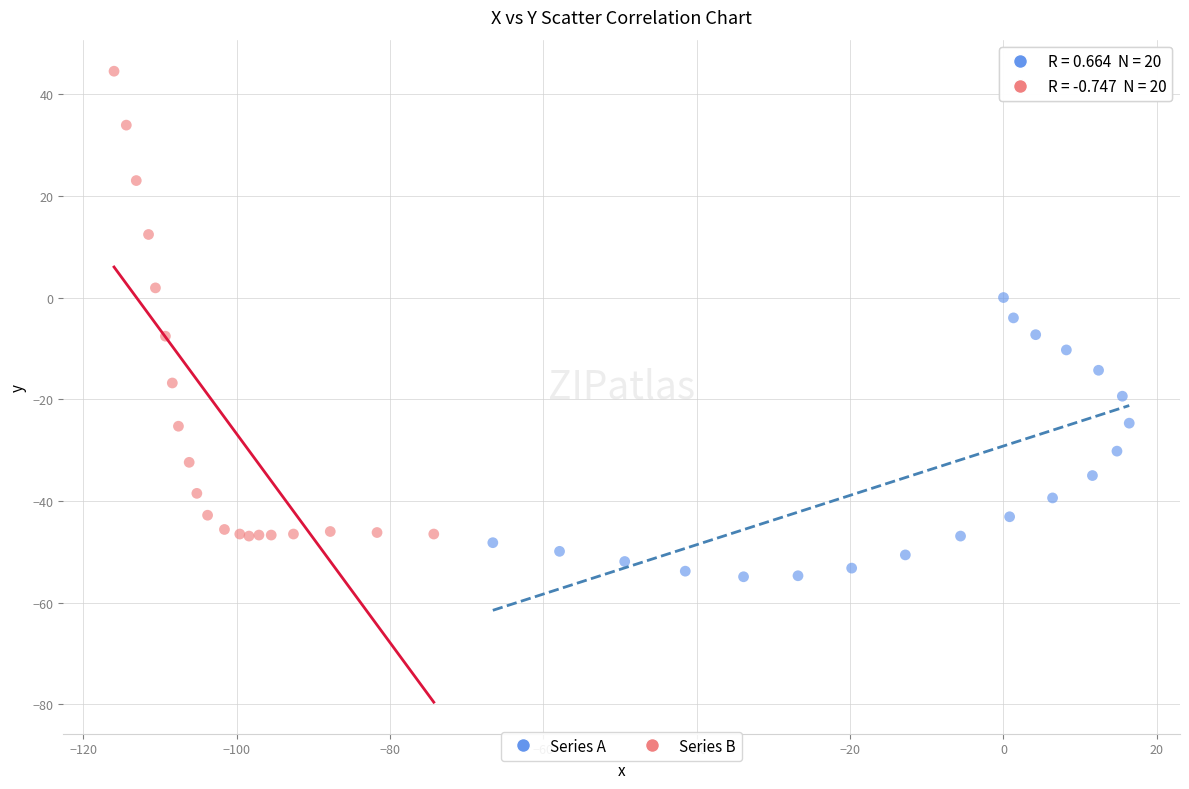

Which series has the widest spread of Y values?

Series B